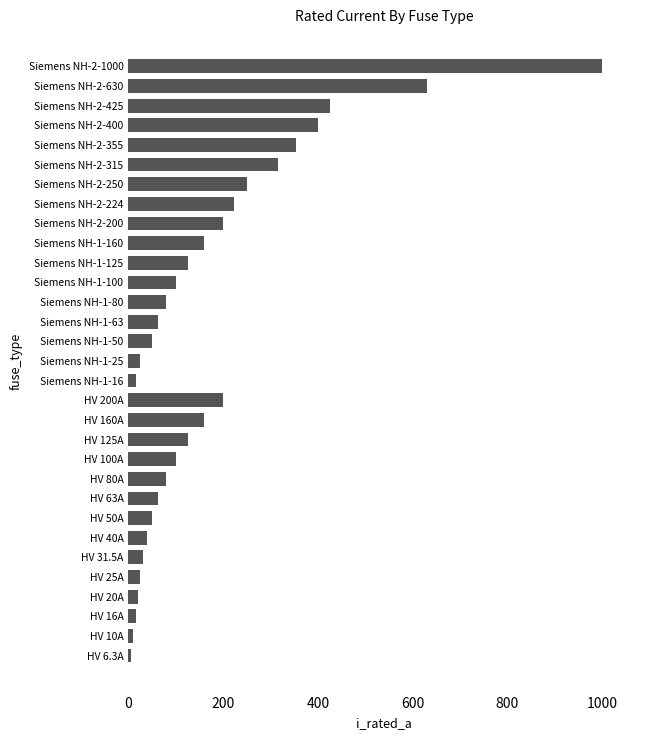

Approximately how many times larger is the value at Siemens NH-2-200 compared to HV 80A?

2.5